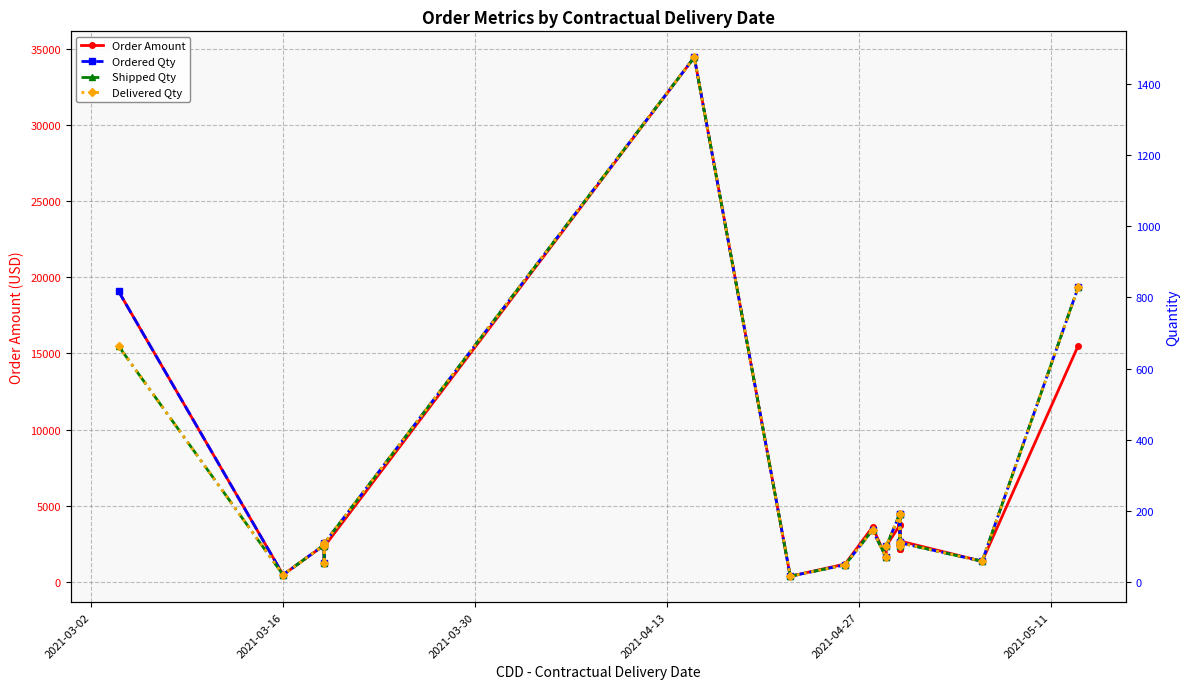

What is the minimum value shown in the chart?

16.0